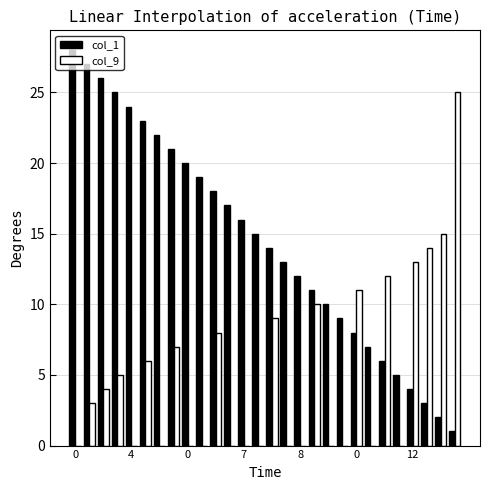

How many data points does each series have?

28